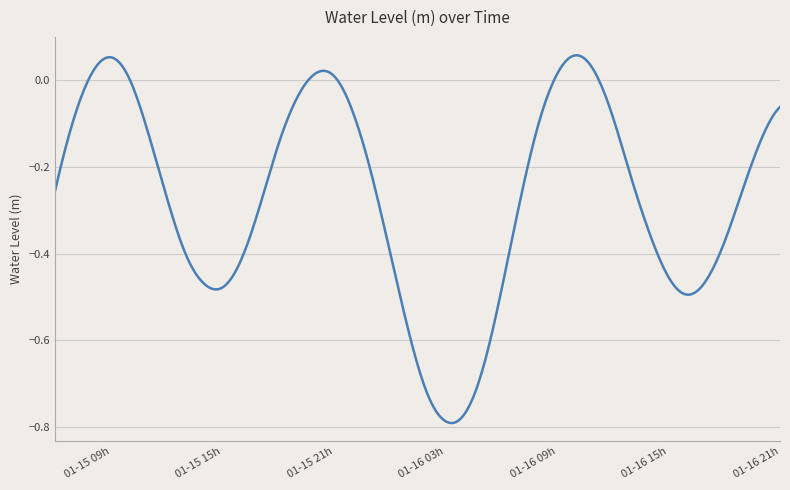

What is the difference between the maximum and minimum values?

0.8